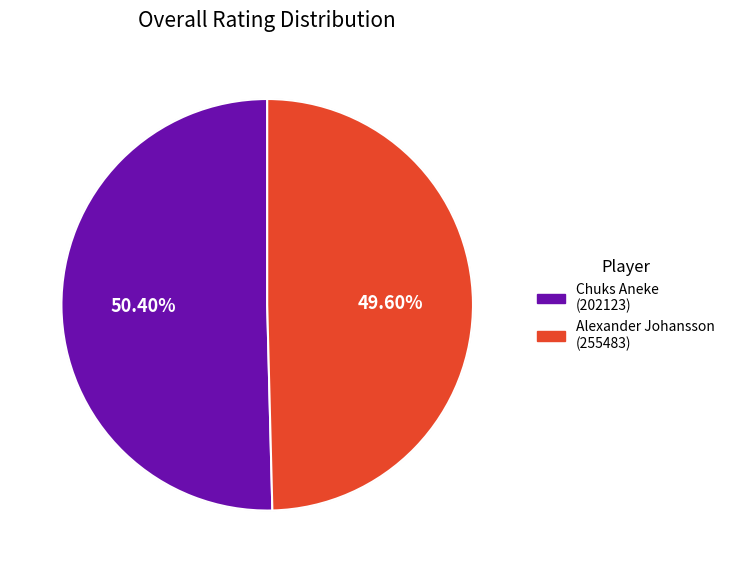

Which has a higher value, Chuks Aneke (202123) or Alexander Johansson (255483)?

Chuks Aneke (202123)